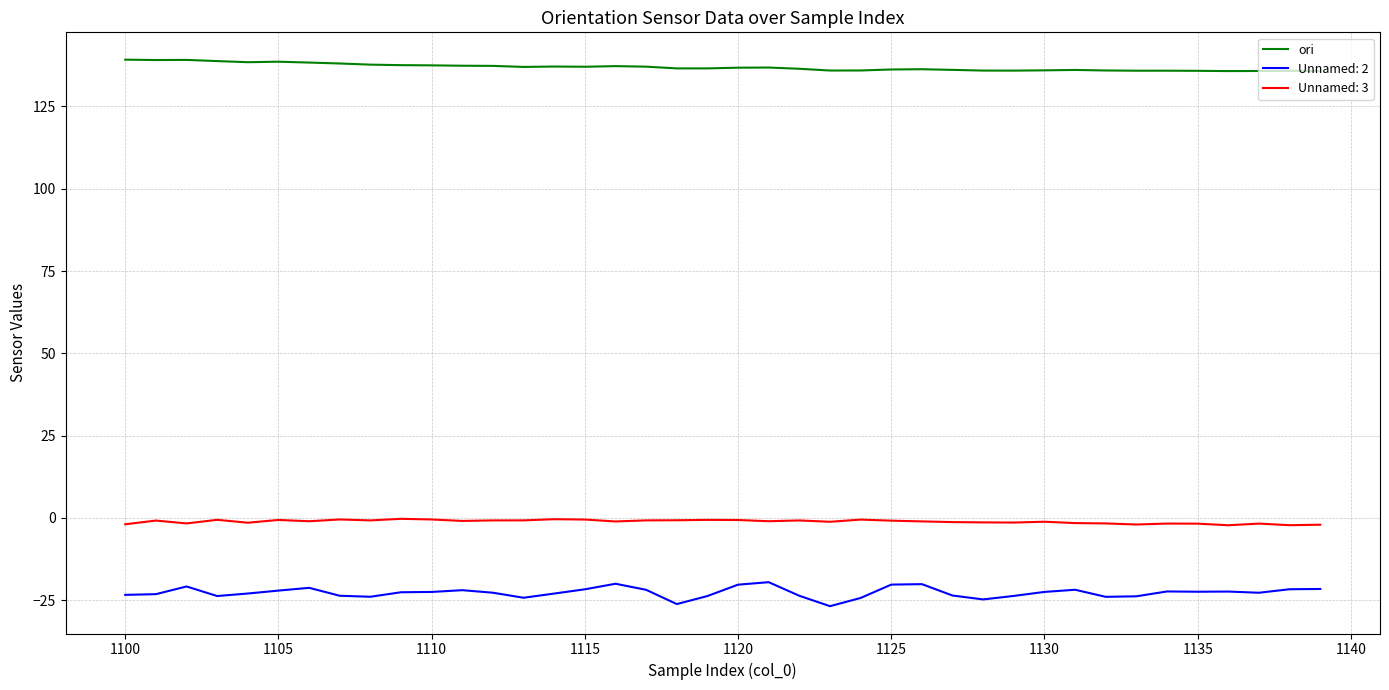

Which series has the largest total across all categories?

ori